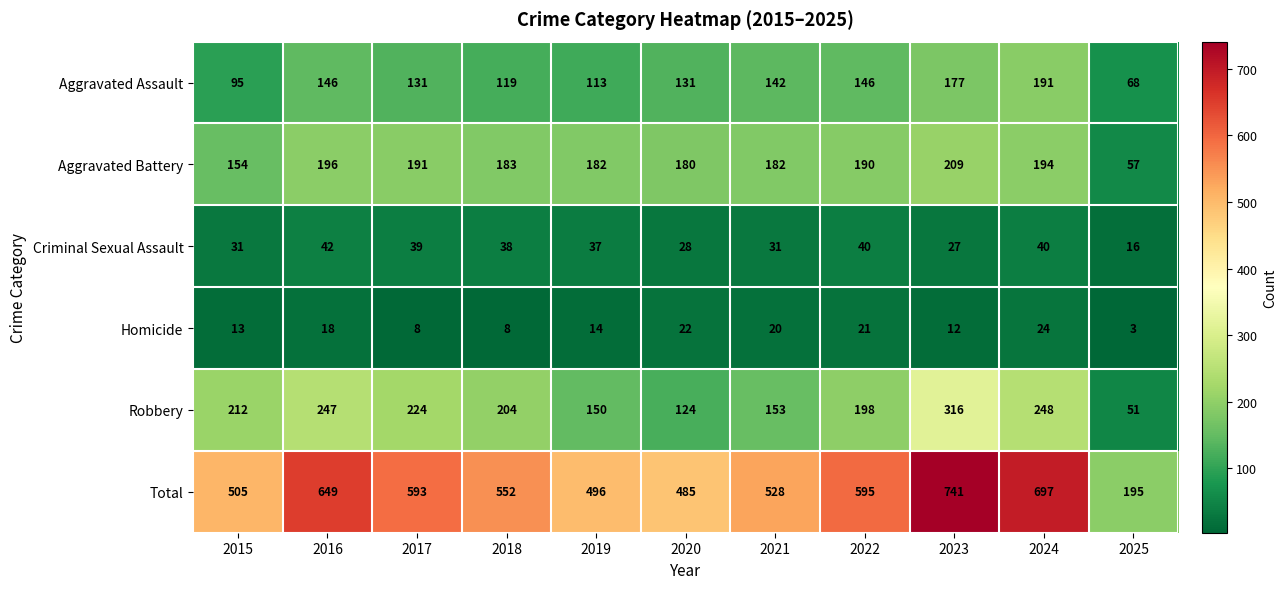

What is the total value across all series at 2023?

1482